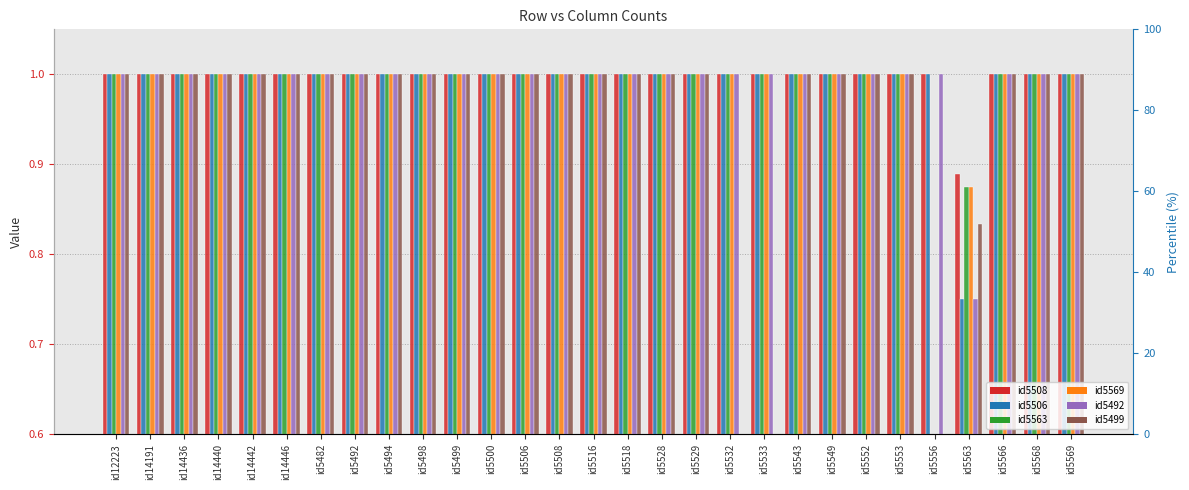

What are all the series names shown in the legend?

id5508, id5506, id5563, id5569, id5492, id5499